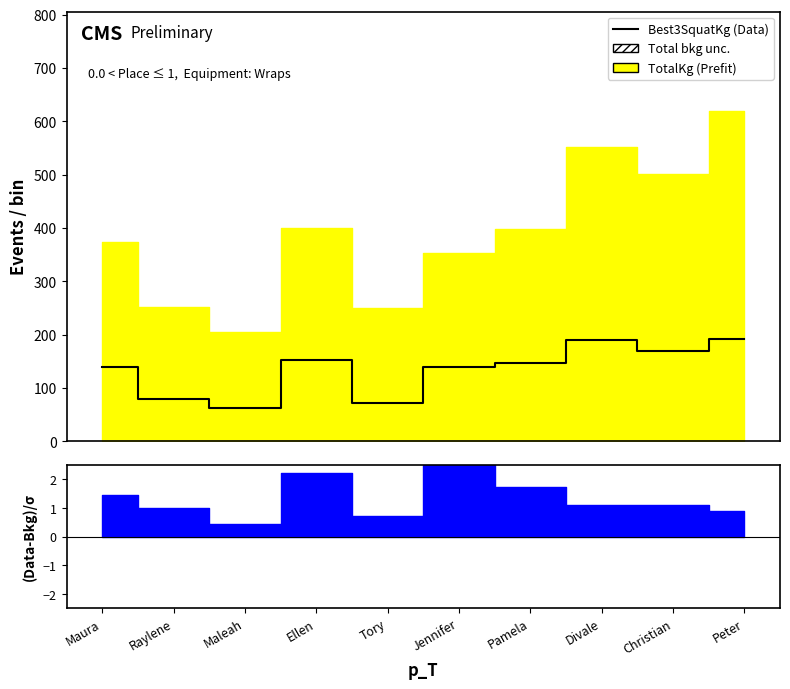

How many lines are shown in the chart?

1